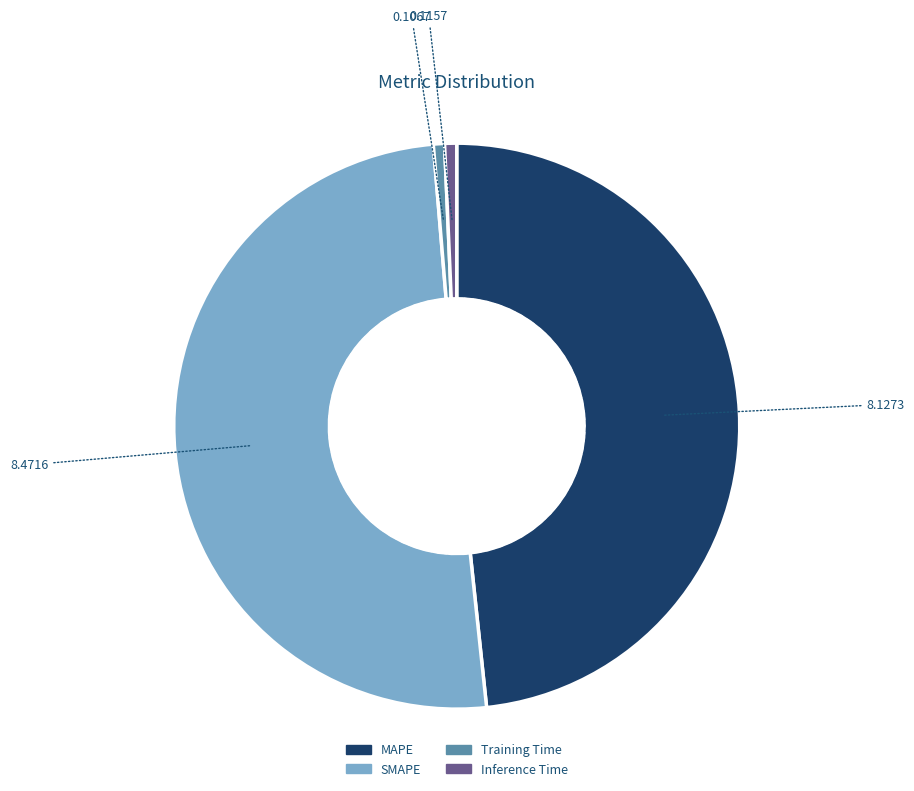

Does Training Time account for over 50% of the chart?

No